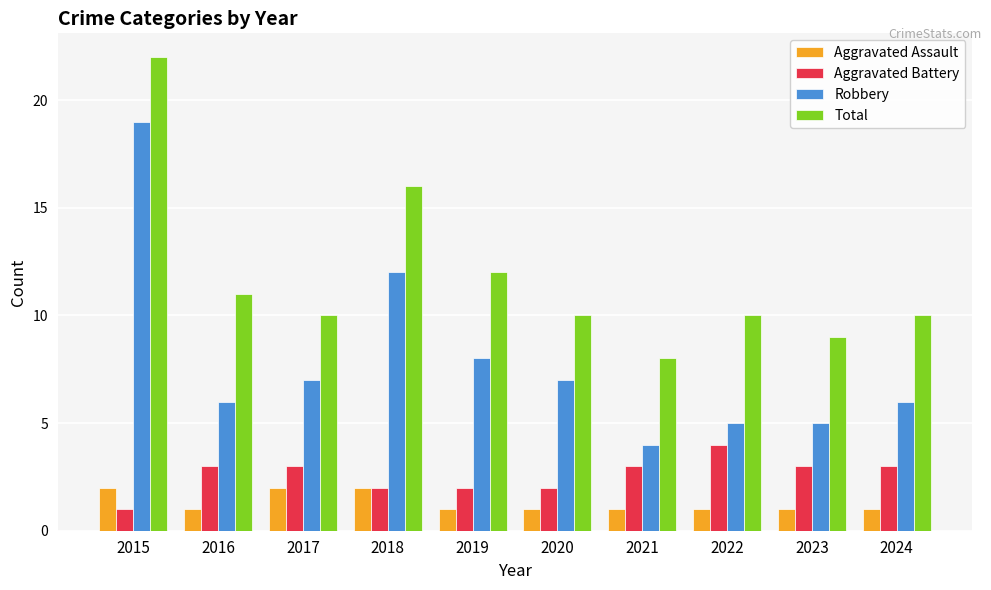

What is the total value across all series at 2024?

20